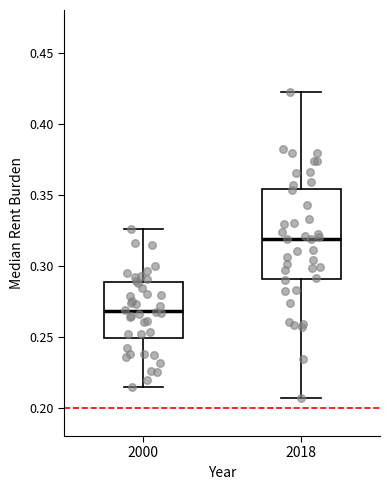

Where does the lower whisker of the box at x = 2000 end on the y-axis? The values are not printed on the chart, so give them approximately, as read against the axis.

0.215